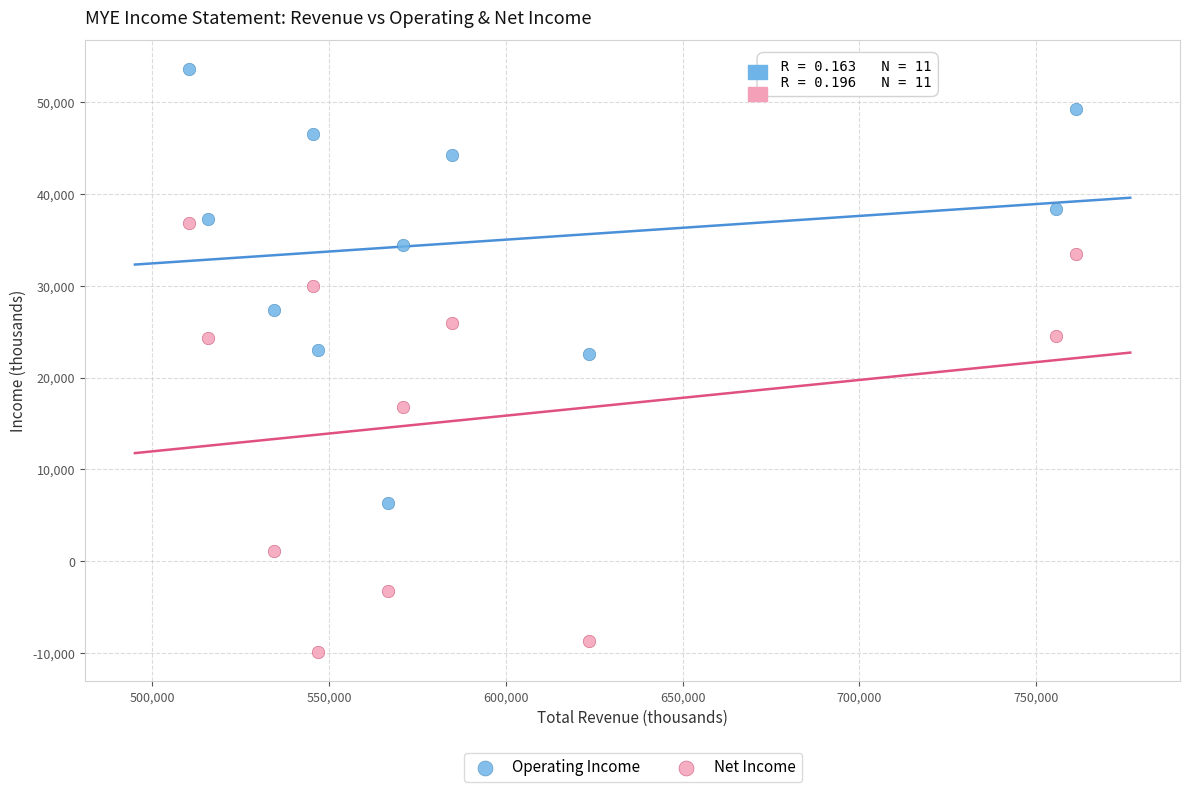

In the Net Income series, what Y value is closest to 13450?

16800